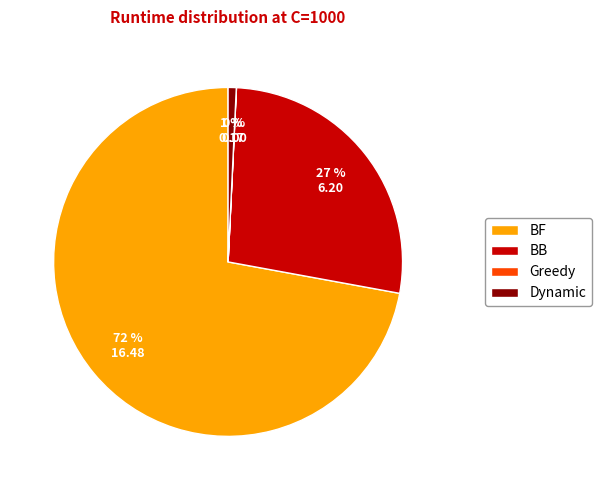

To the nearest percent, what is the combined percentage of BB and BF?

99%